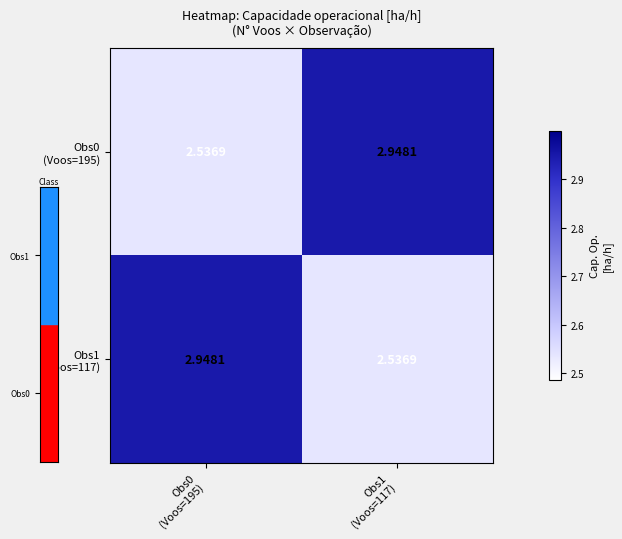

How many series are shown in this chart?

2